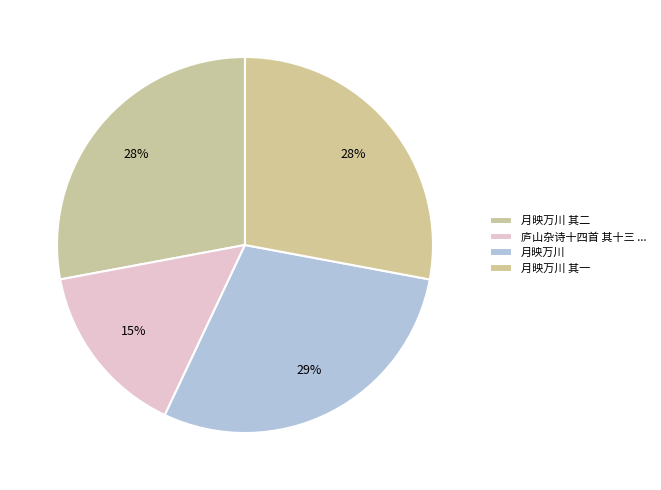

Is there any slice that represents more than half of the pie?

No